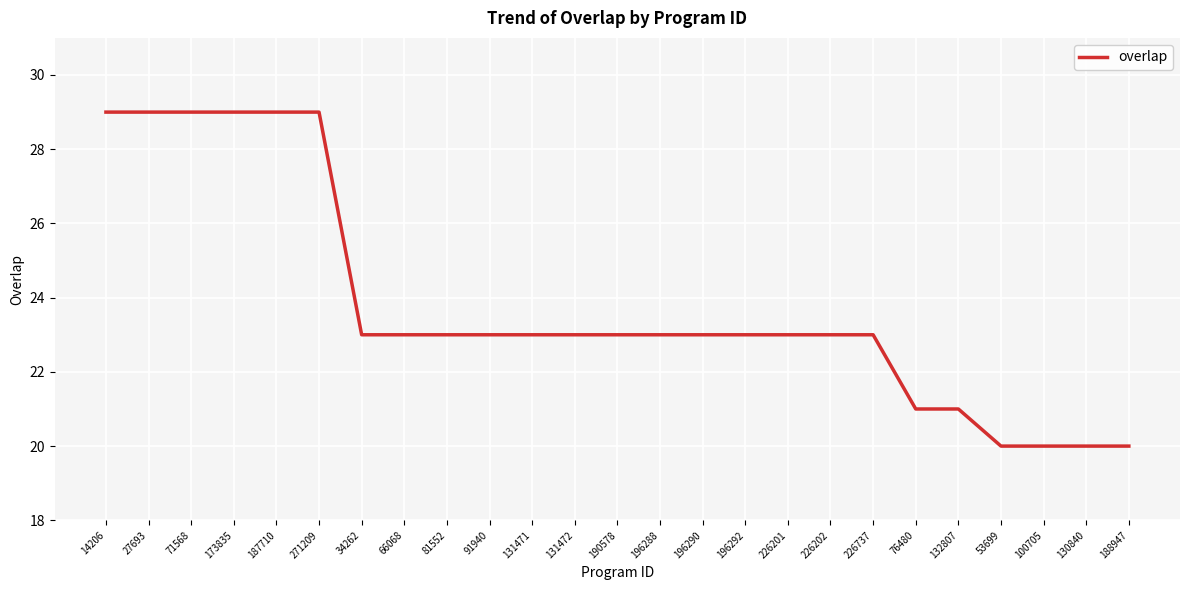

What is the sum of the values at 71568 and 130840?

49